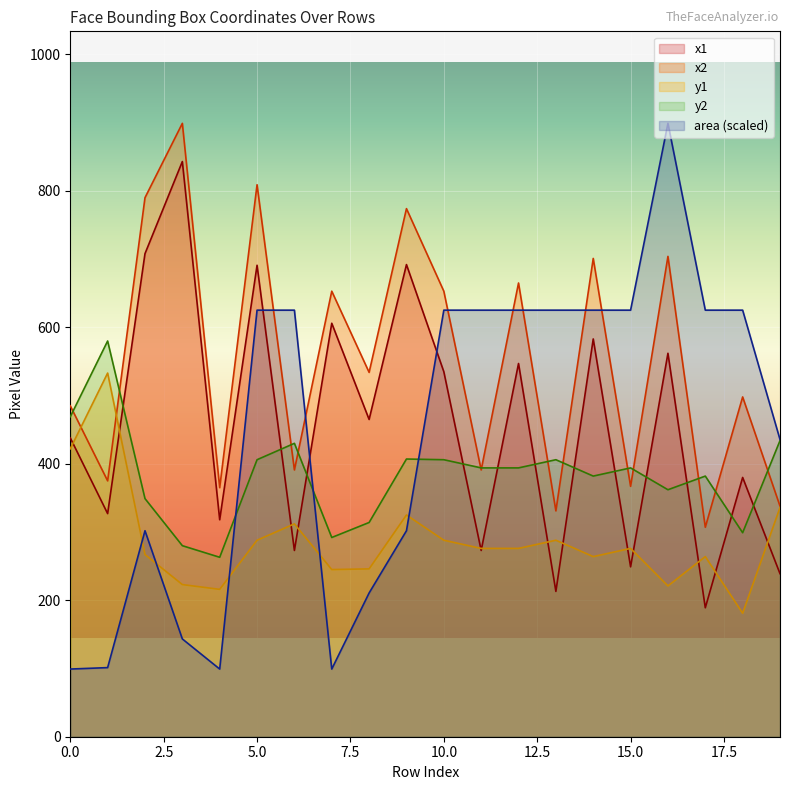

Between 16 and 18, which series saw the biggest shift?

area